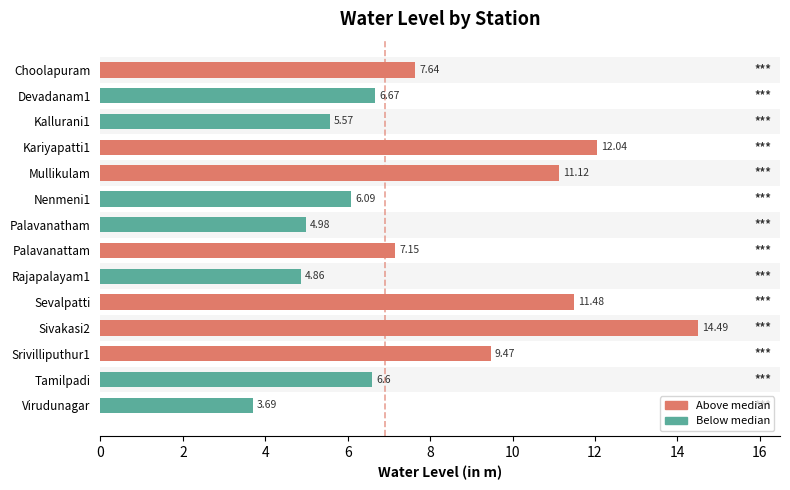

List the labels in order of value, smallest first.

Virudunagar, Rajapalayam1, Palavanatham, Kallurani1, Nenmeni1, Tamilpadi, Devadanam1, Palavanattam, Choolapuram, Srivilliputhur1, Mullikulam, Sevalpatti, Kariyapatti1, Sivakasi2